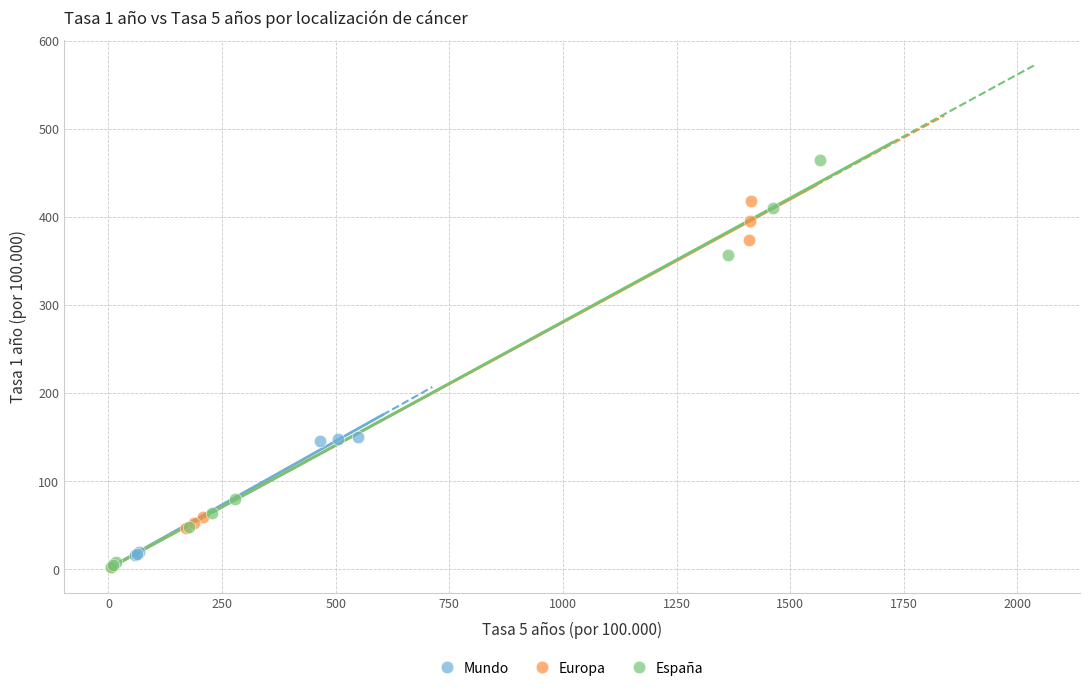

Which series has the widest spread of Y values?

España